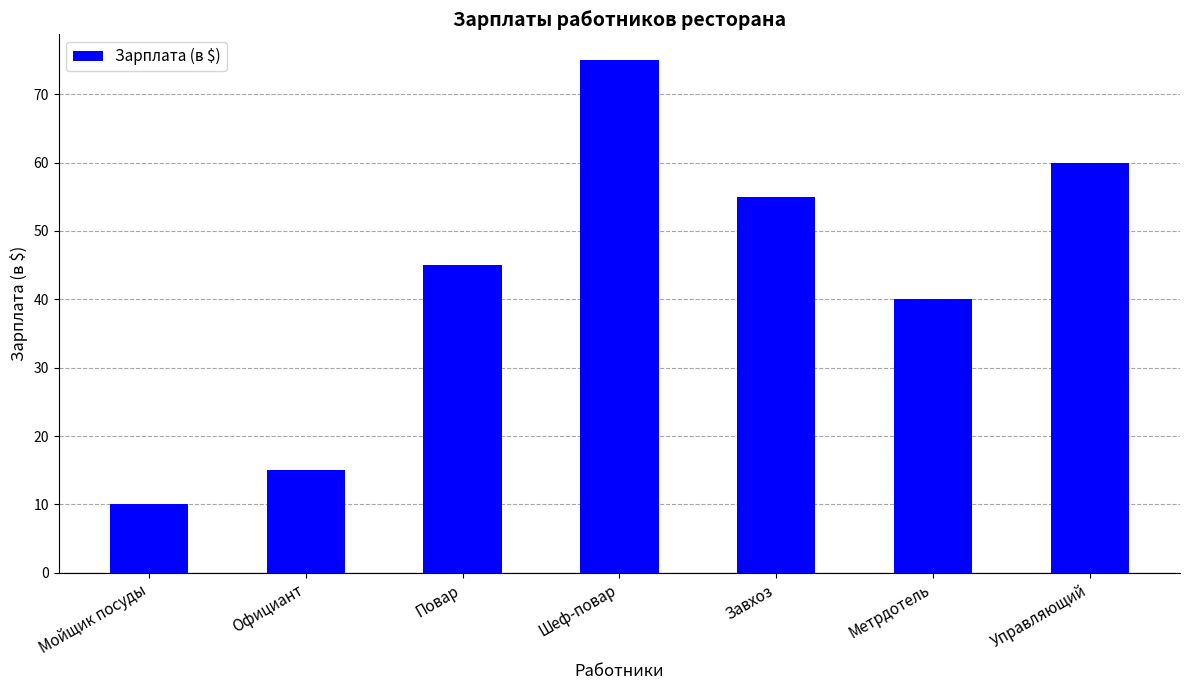

Reading right to left, list all the values displayed in this chart.

Управляющий=60	Метрдотель=40	Завхоз=55	Шеф-повар=75	Повар=45	Официант=15	Мойщик посуды=10